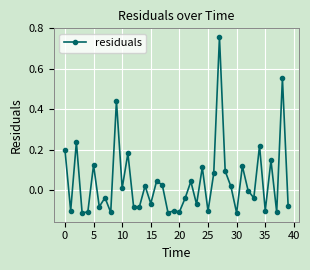

What is the sum of all values?

1.7